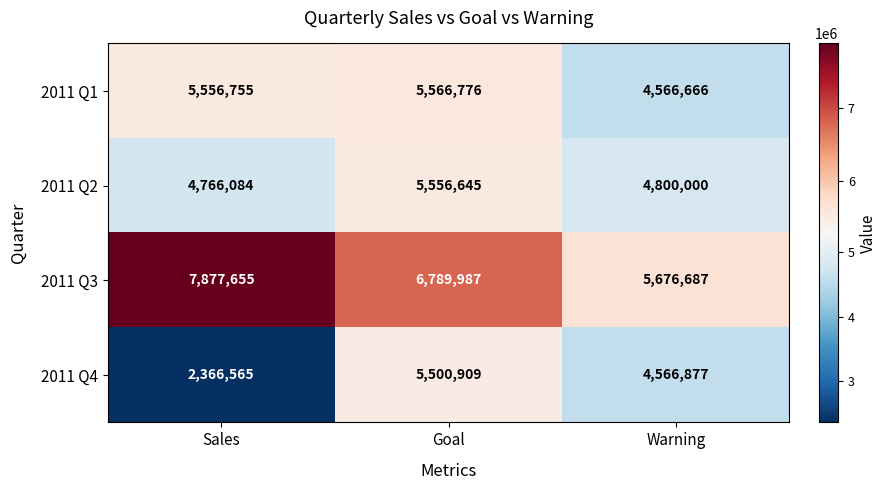

What is the smallest value displayed?

2366565